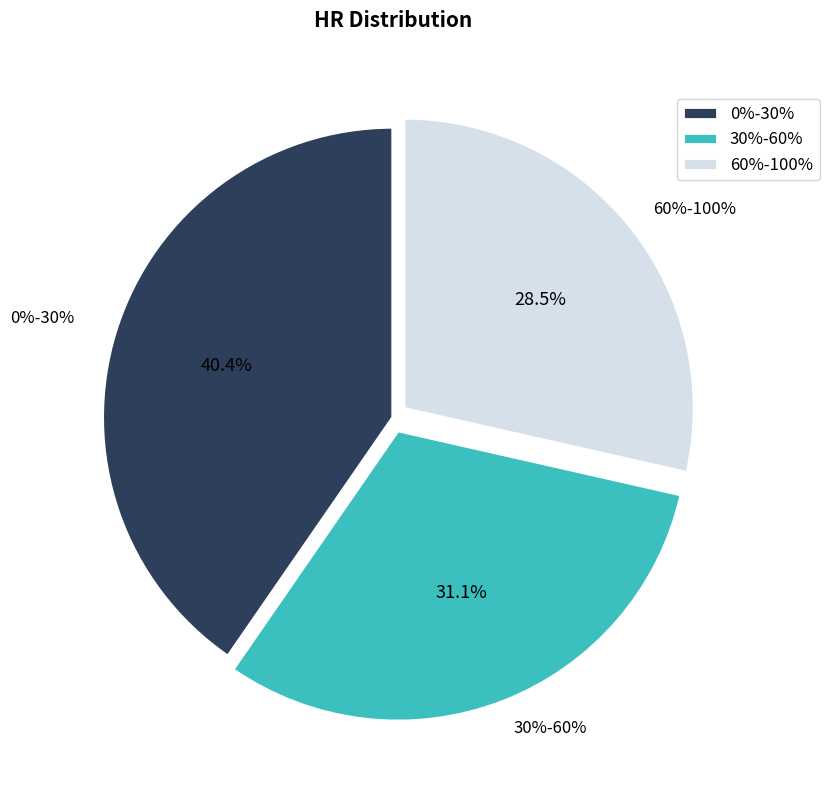

To the nearest percent, what portion does 30%-60% represent?

31%